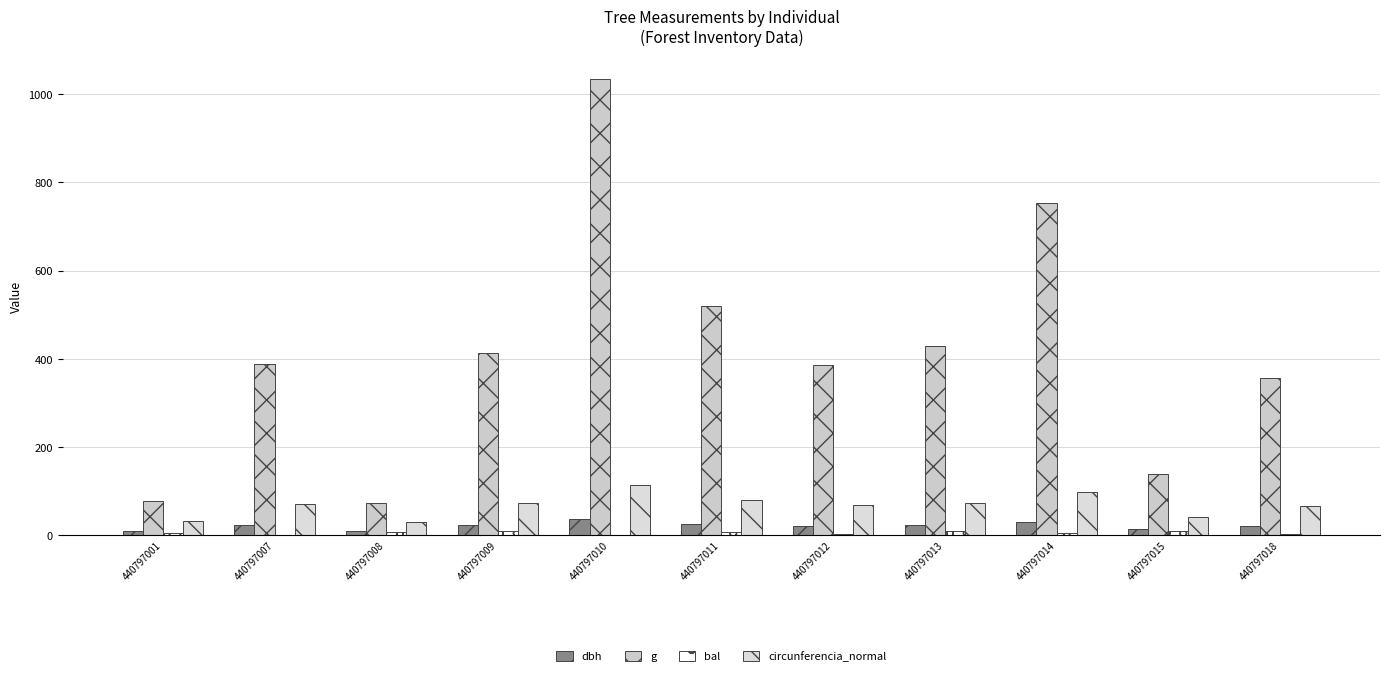

What is the maximum value shown in the chart?

1034.9